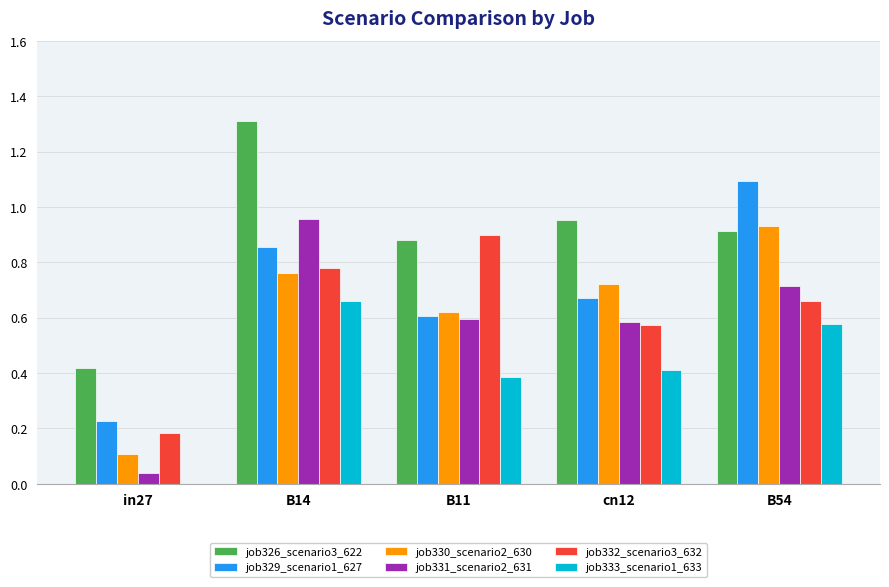

What is the sum of all job332_scenario3_632 values?

3.1